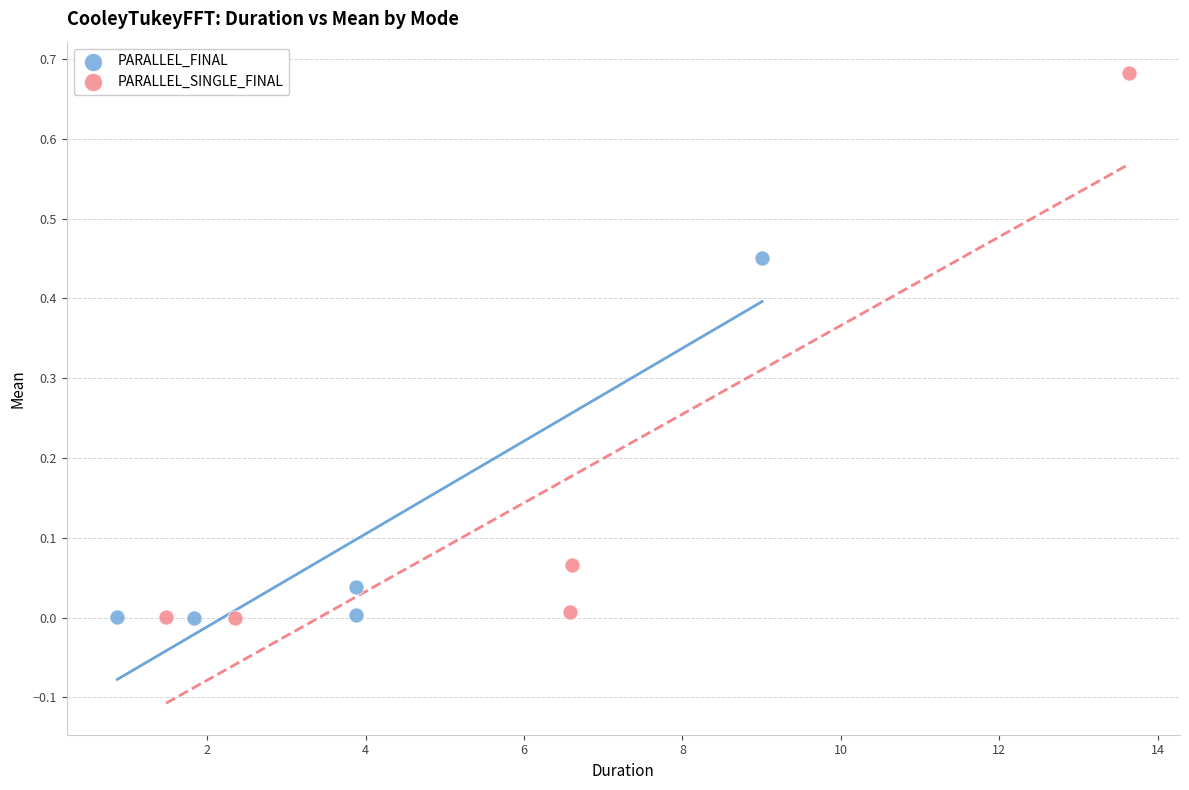

Which series contains the highest Y value?

PARALLEL_SINGLE_FINAL